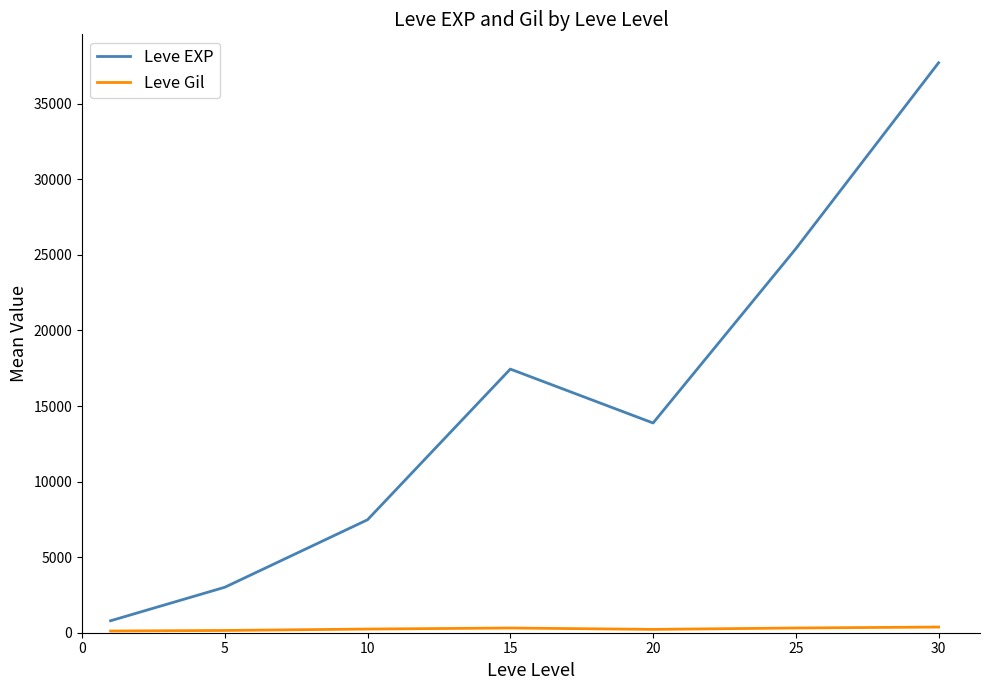

Which series has the widest spread of values?

Leve EXP